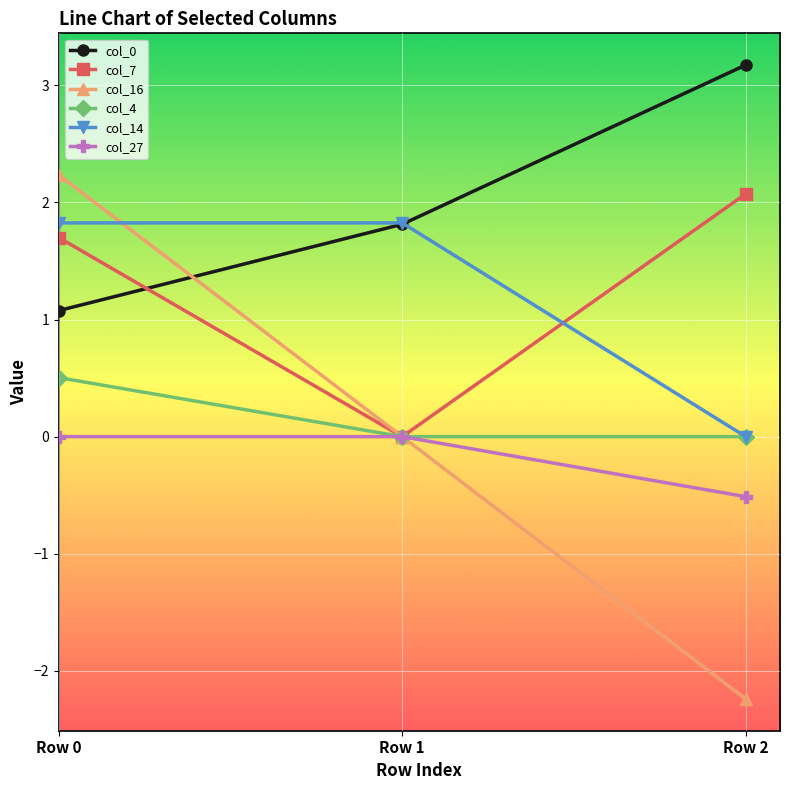

What is the sum of the col_7 values at Row 1 and Row 2?

2.1